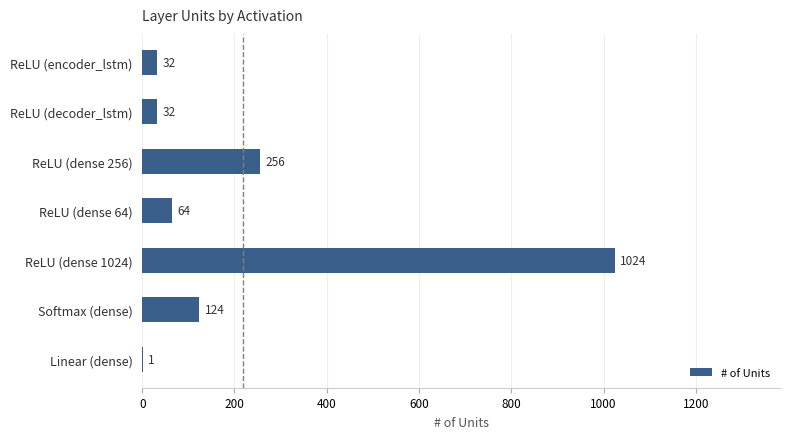

Reading top to bottom, extract all data points from this chart.

ReLU (encoder_lstm)=32	ReLU (decoder_lstm)=32	ReLU (dense 256)=256	ReLU (dense 64)=64	ReLU (dense 1024)=1024	Softmax (dense)=124	Linear (dense)=1